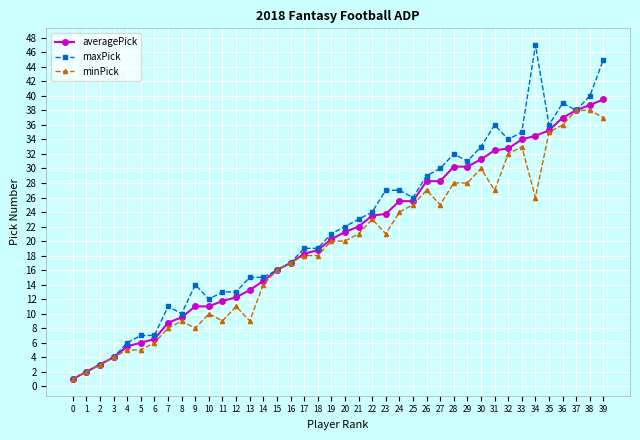

What is the value of the minPick point at the 1st from the left?

1.0